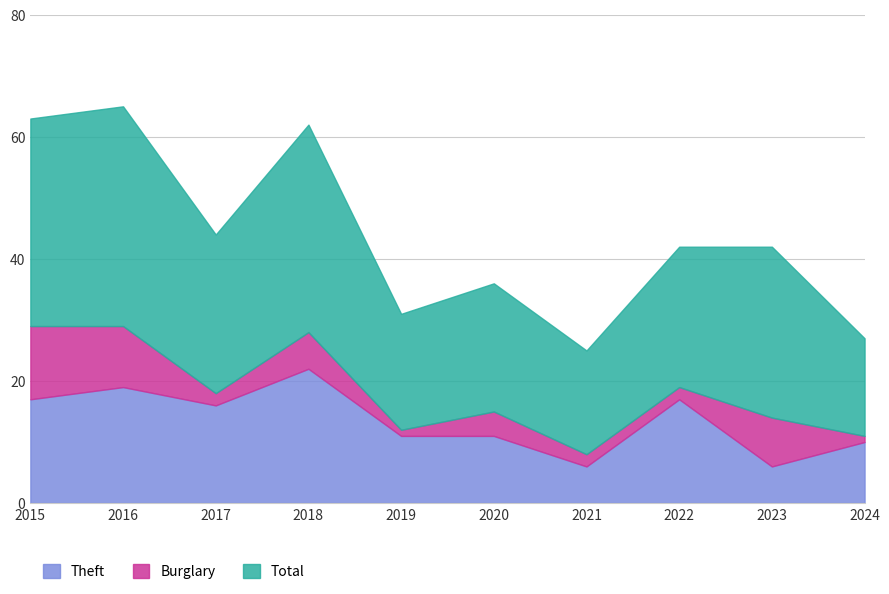

Reading left to right, list all the values displayed in this chart.

Theft: 2015=17	2016=19	2017=16	2018=22	2019=11	2020=11	2021=6	2022=17	2023=6	2024=10
Burglary: 2015=12	2016=10	2017=2	2018=6	2019=1	2020=4	2021=2	2022=2	2023=8	2024=1
Total: 2015=34	2016=36	2017=26	2018=34	2019=19	2020=21	2021=17	2022=23	2023=28	2024=16